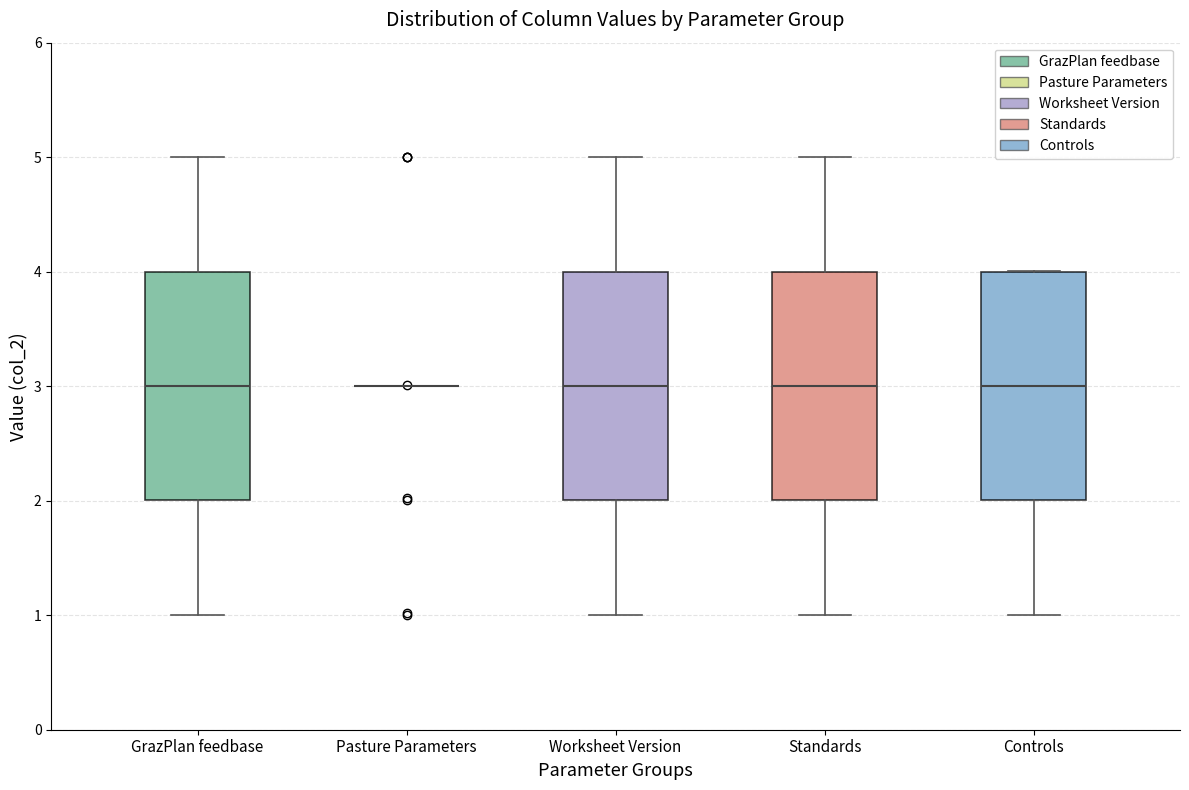

Reading left to right, transcribe this box plot: for each box, give where its median line is, the range the box spans, and where its two whiskers end, as read against the y-axis. The values are not printed on the chart, so give them approximately, as read against the axis.

GrazPlan feedbase: median 3, box 2 to 4, whiskers 1 to 5
Pasture Parameters: box collapsed to a line at 3, whiskers 3 to 3
Worksheet Version: median 3, box 2 to 4, whiskers 1 to 5
Standards: median 3, box 2 to 4, whiskers 1 to 5
Controls: median 3, box 2 to 4, whiskers 1 to 4